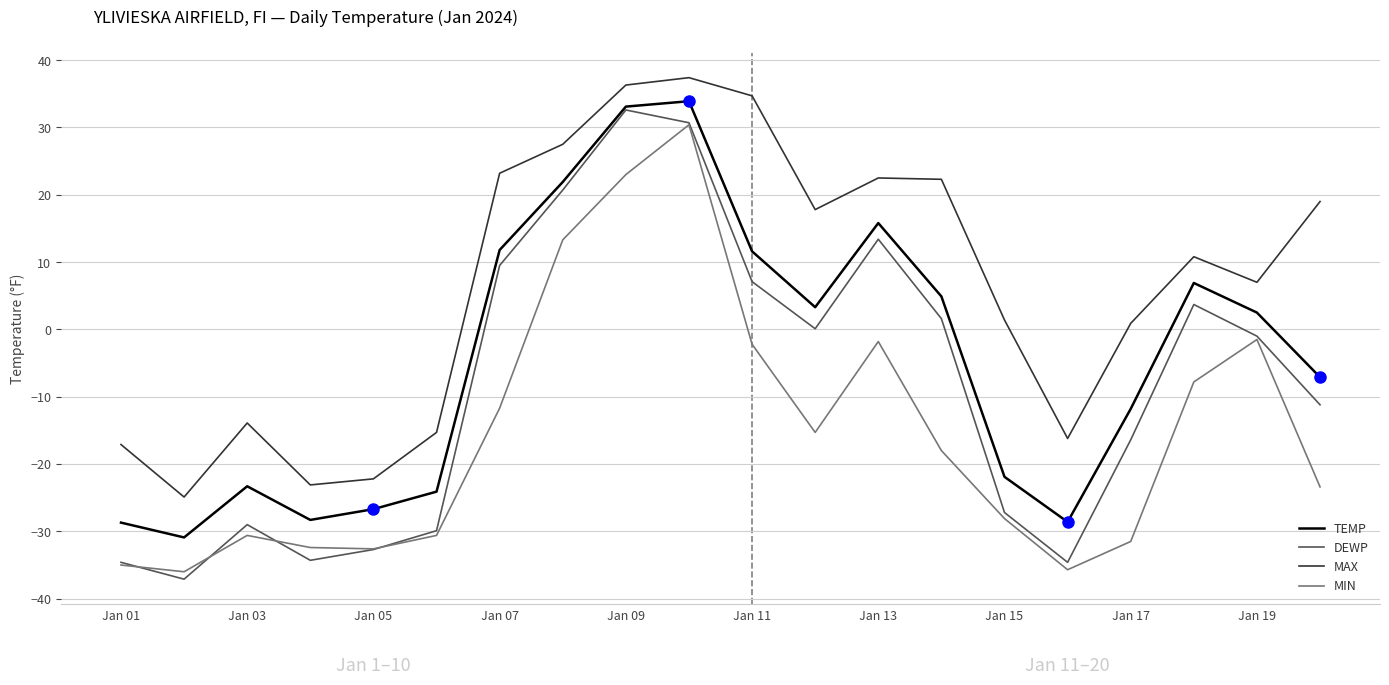

What is the average value of the MAX series?

6.4